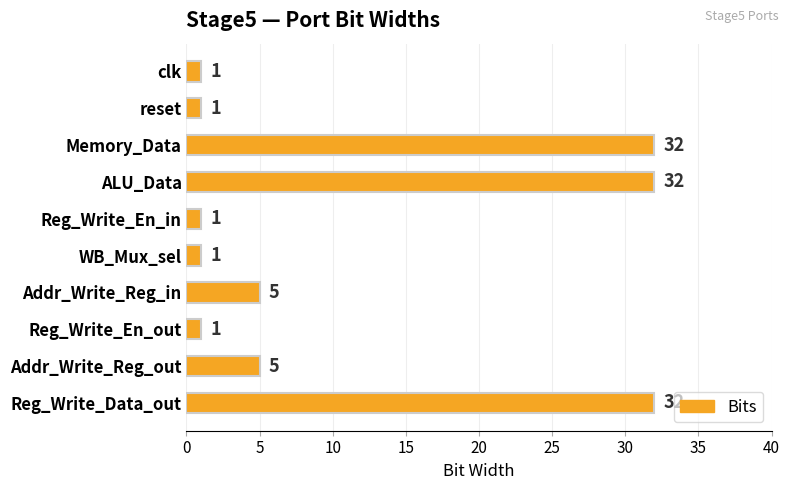

Is it true that the value at WB_Mux_sel is 1?

True